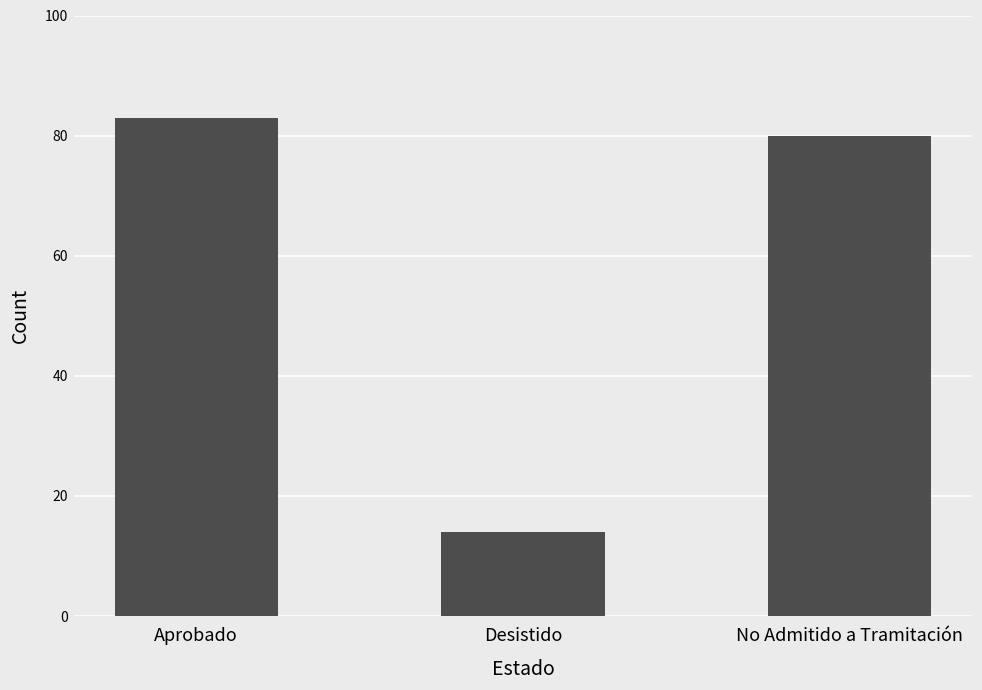

How many distinct data groups are displayed?

1